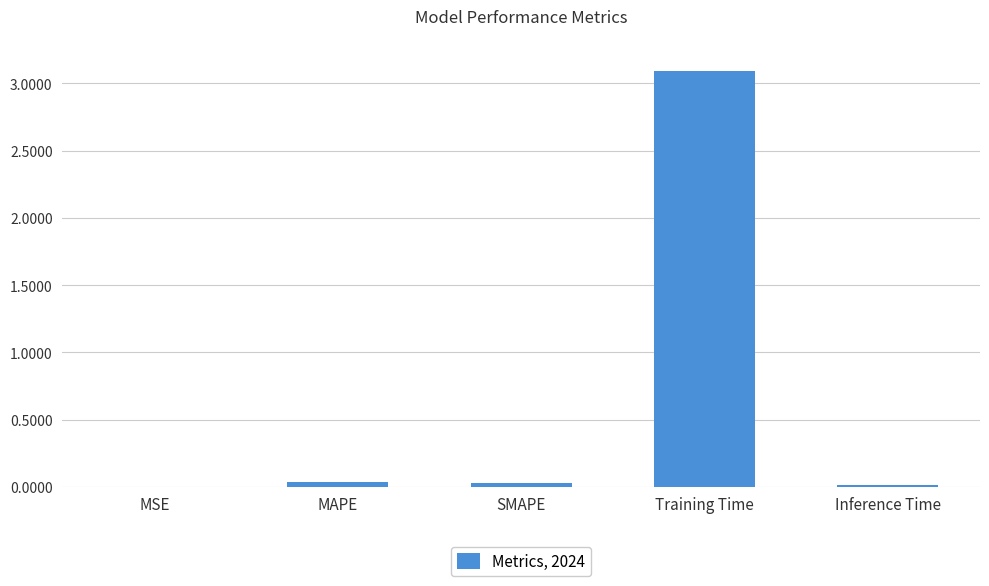

What is the average value?

0.6